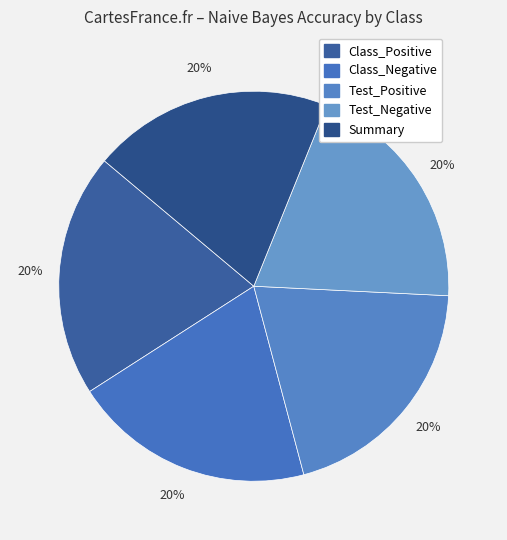

How many segments does this pie chart have?

5